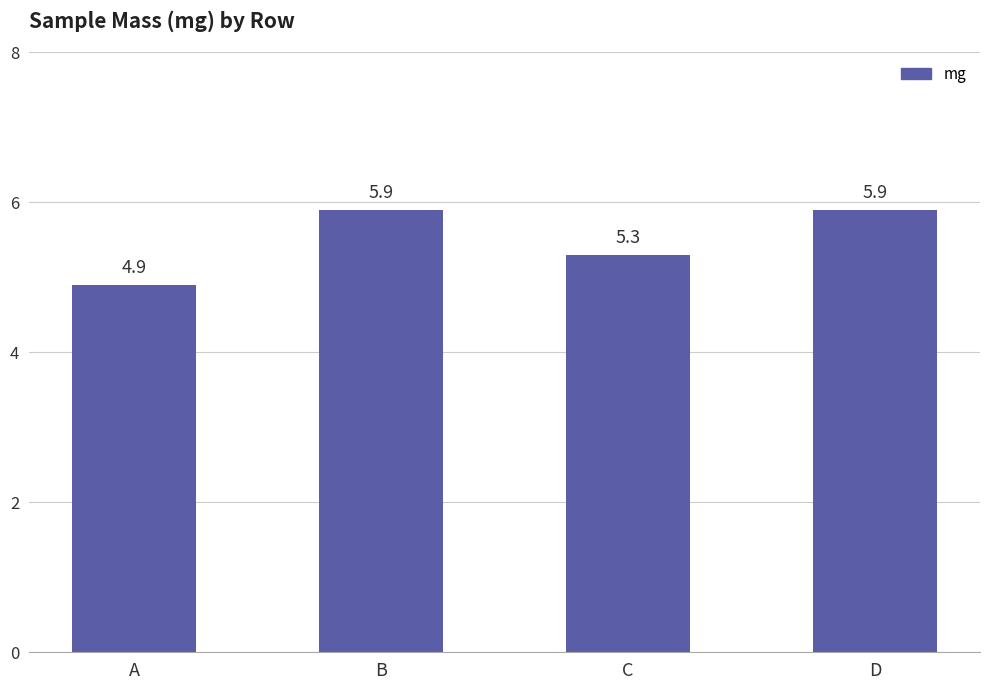

Count the number of data series in this chart.

1